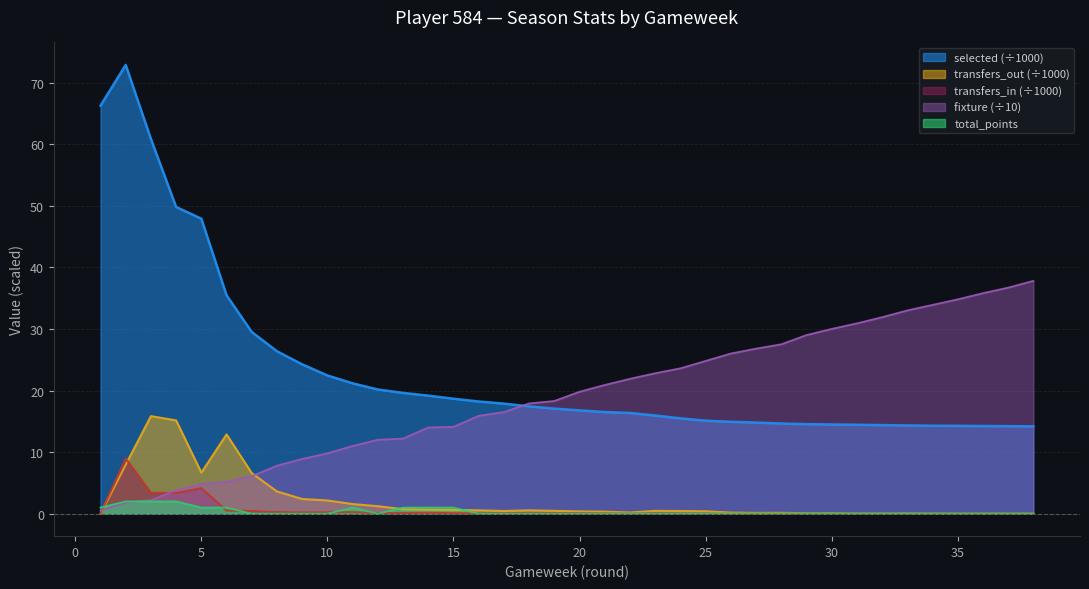

How many series are shown in this chart?

5